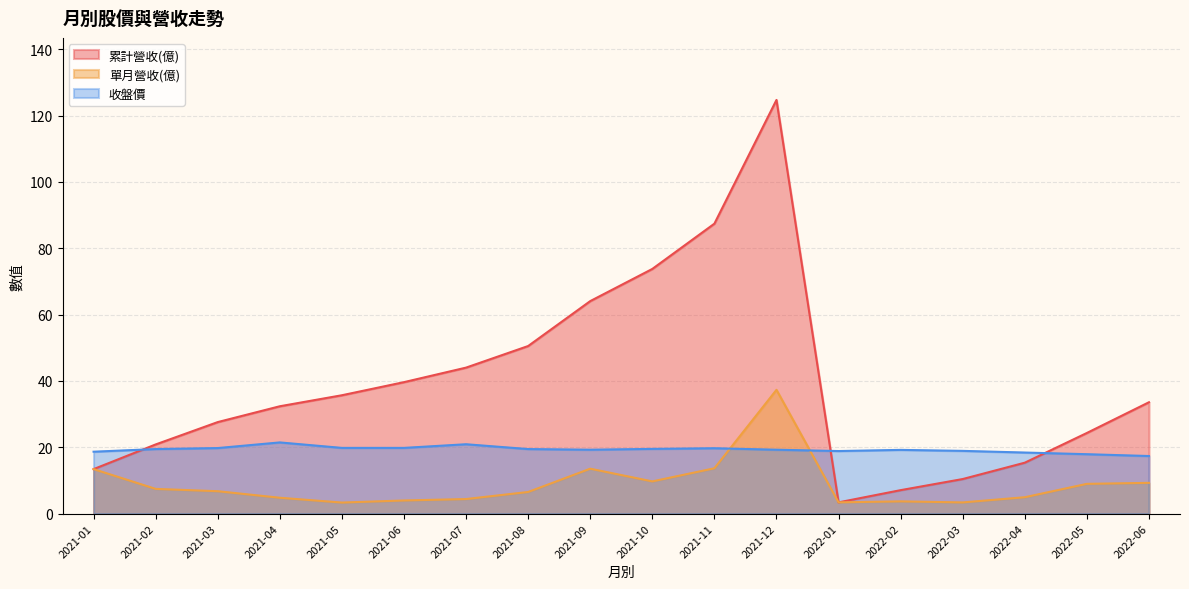

What is the difference between the second highest and minimum values in the 累計營收(億) series?

84.0